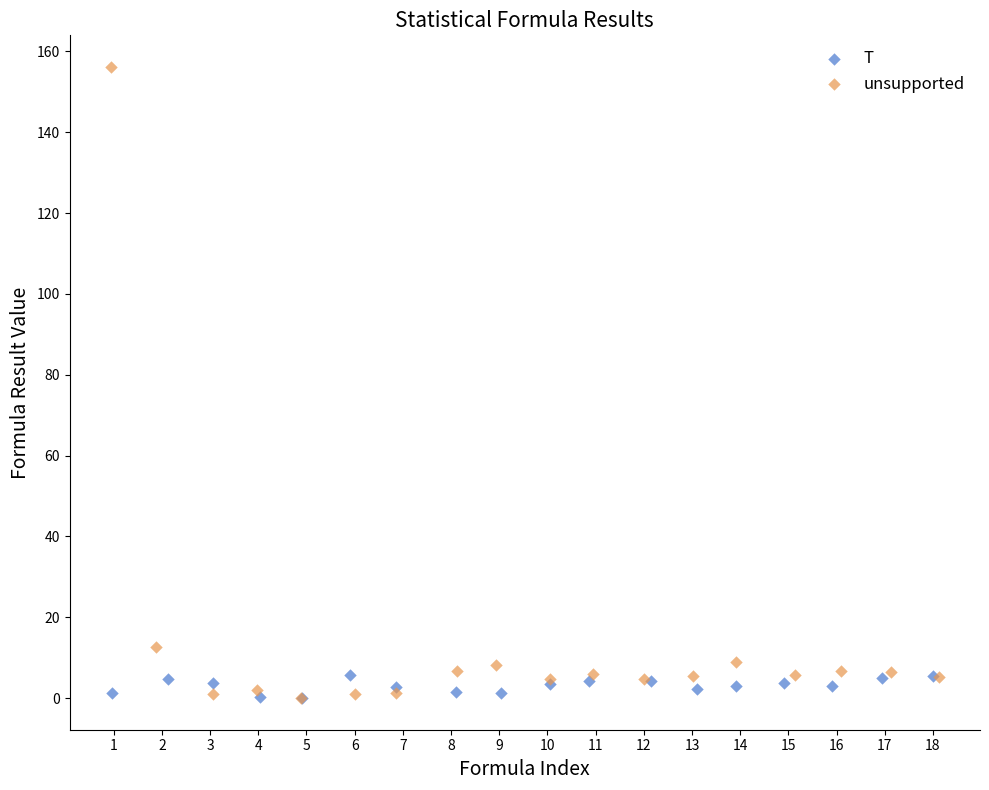

Which series has the largest Y range (max minus min)?

unsupported